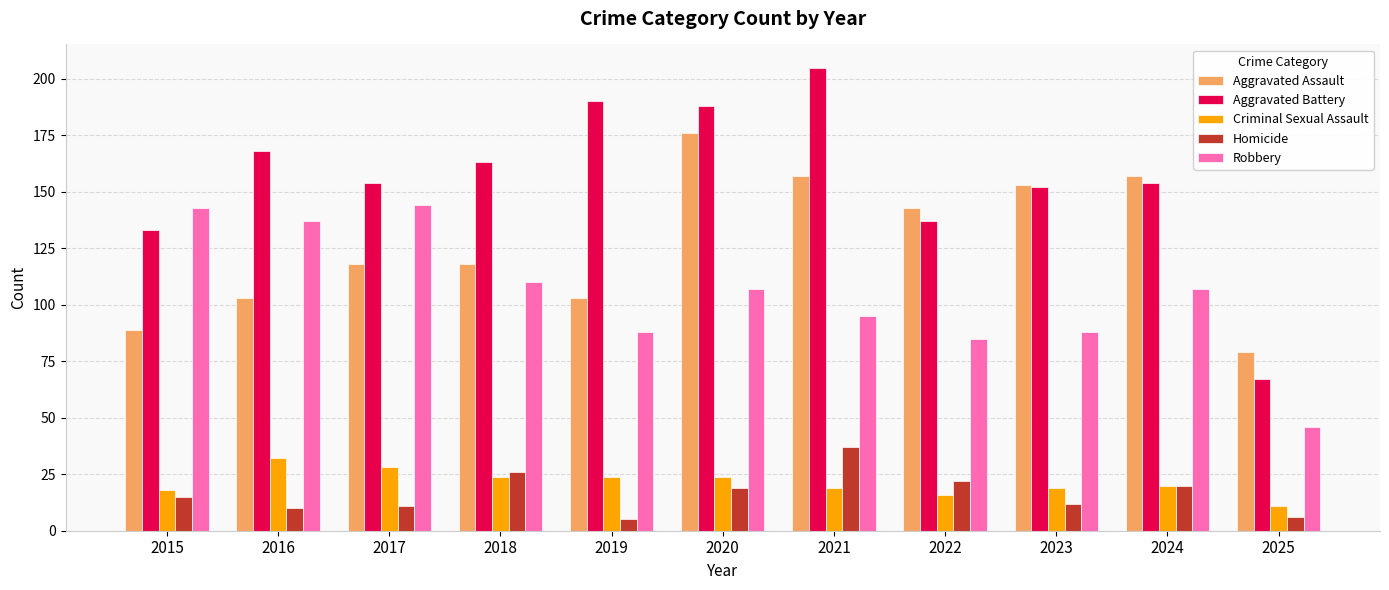

At how many categories does at least one series exceed 149?

8